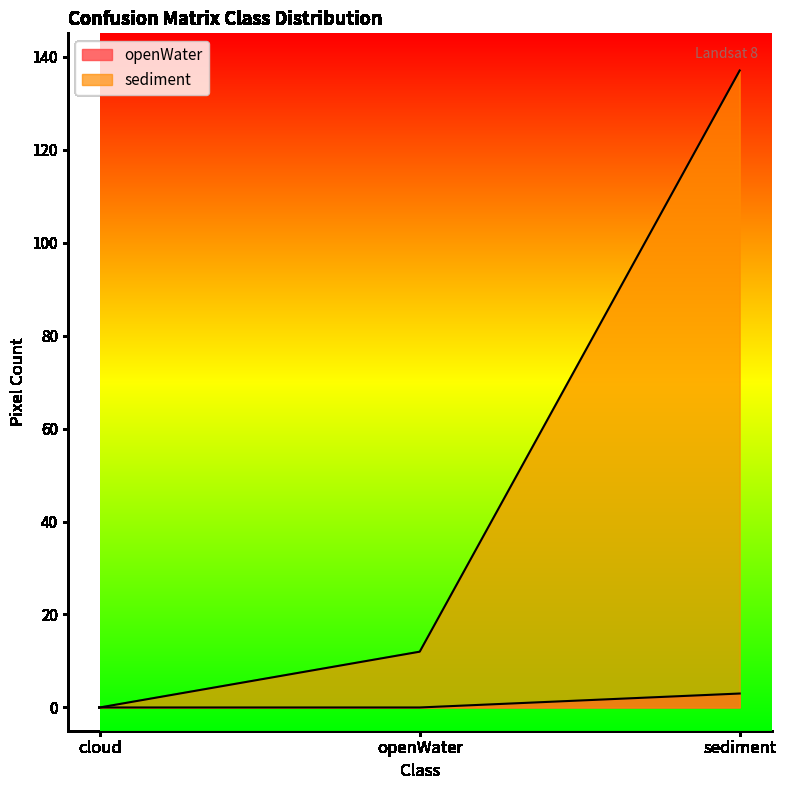

List the series in order of their overall mean, lowest first.

openWater, sediment